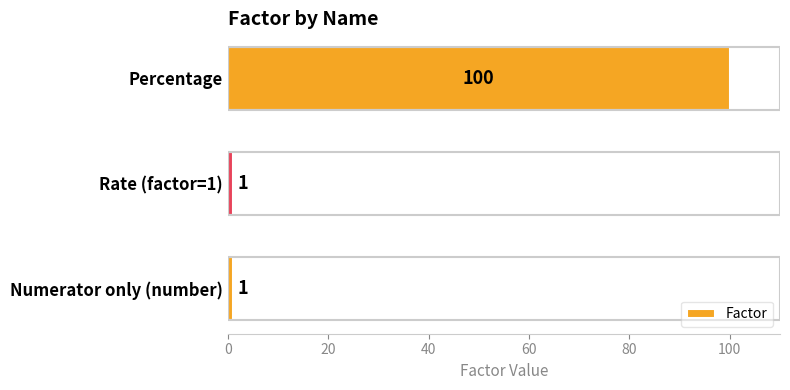

What is the maximum value shown in the chart?

100